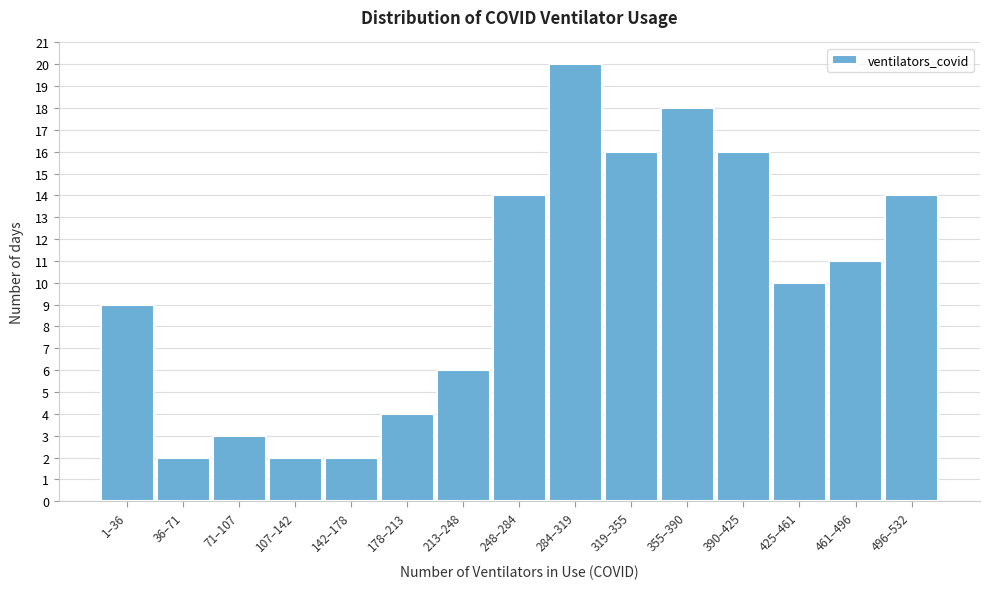

Reading left to right, extract all data points from this chart.

1–36=9	36–71=2	71–107=3	107–142=2	142–178=2	178–213=4	213–248=6	248–284=14	284–319=20	319–355=16	355–390=18	390–425=16	425–461=10	461–496=11	496–532=14